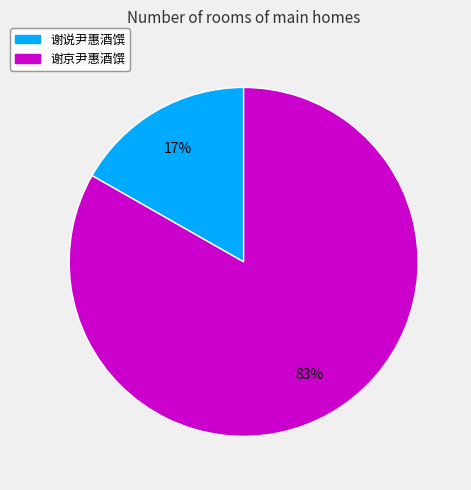

Does 谢说尹惠酒馔 account for over 50% of the chart?

No